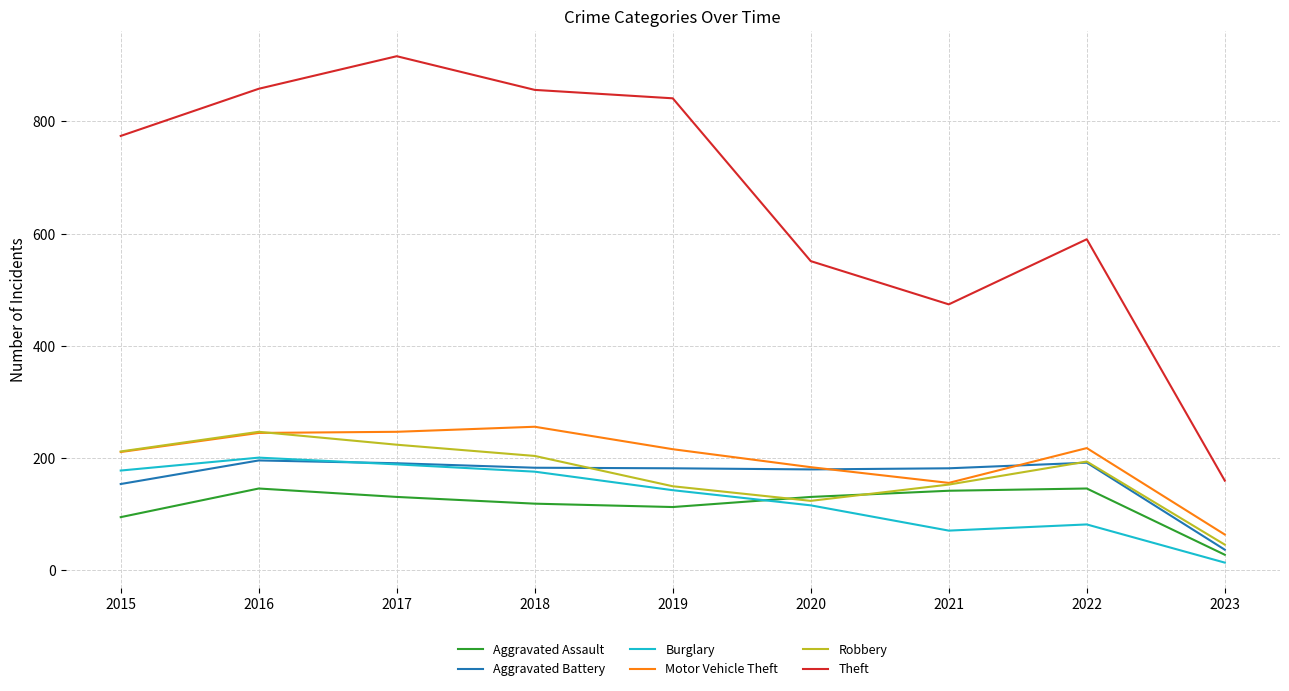

What is the greatest value displayed?

916